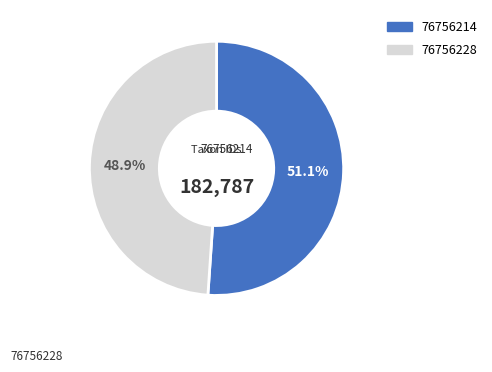

Which category accounts for the majority?

76756214